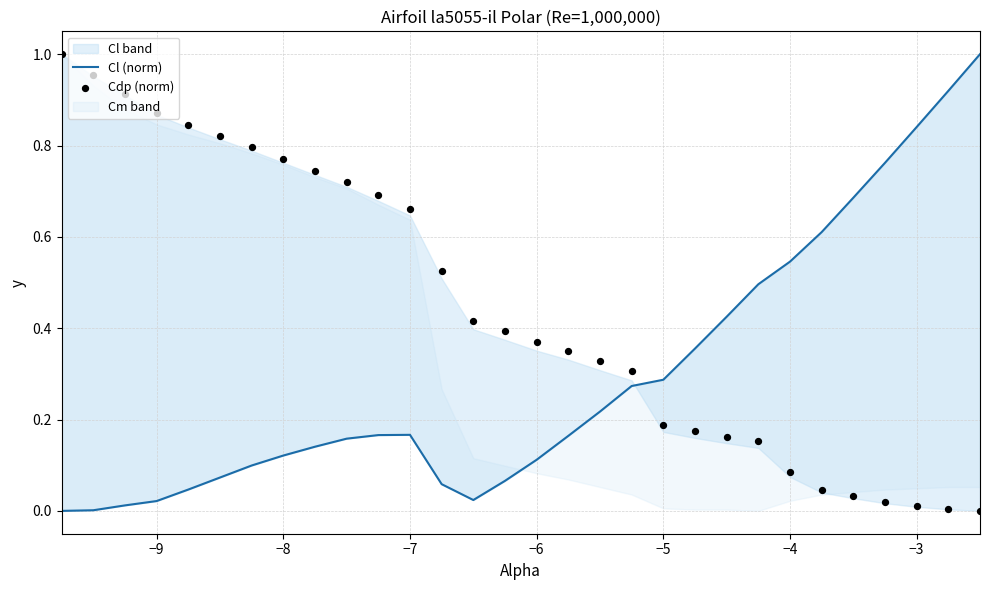

Which series has the largest Y range (max minus min)?

Cl (norm)